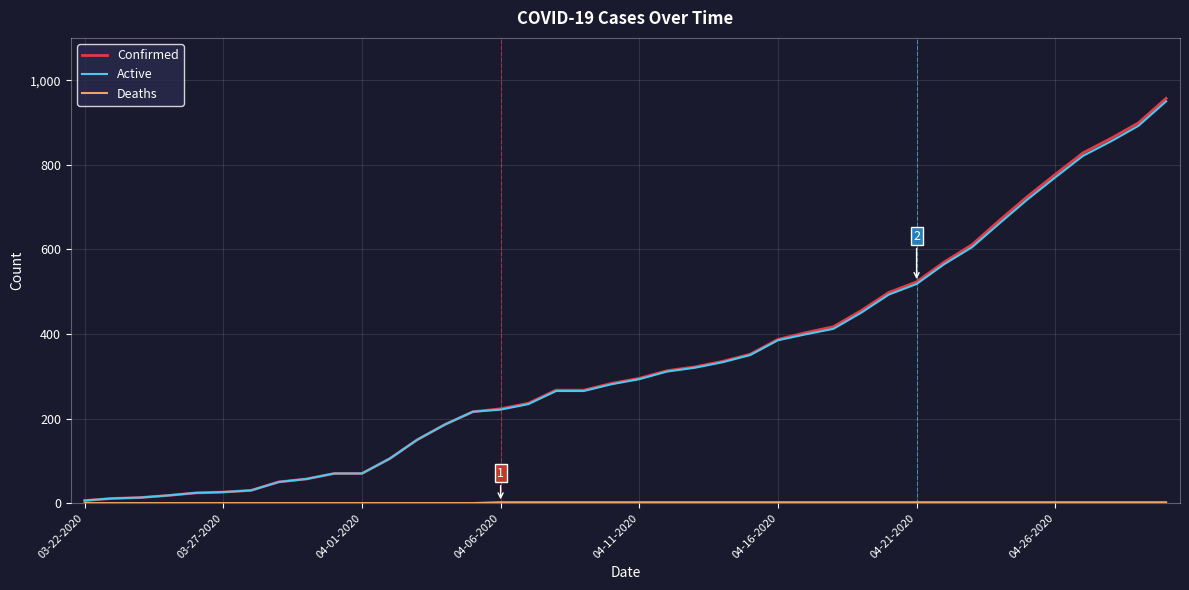

Which series has the largest range (max minus min)?

Confirmed